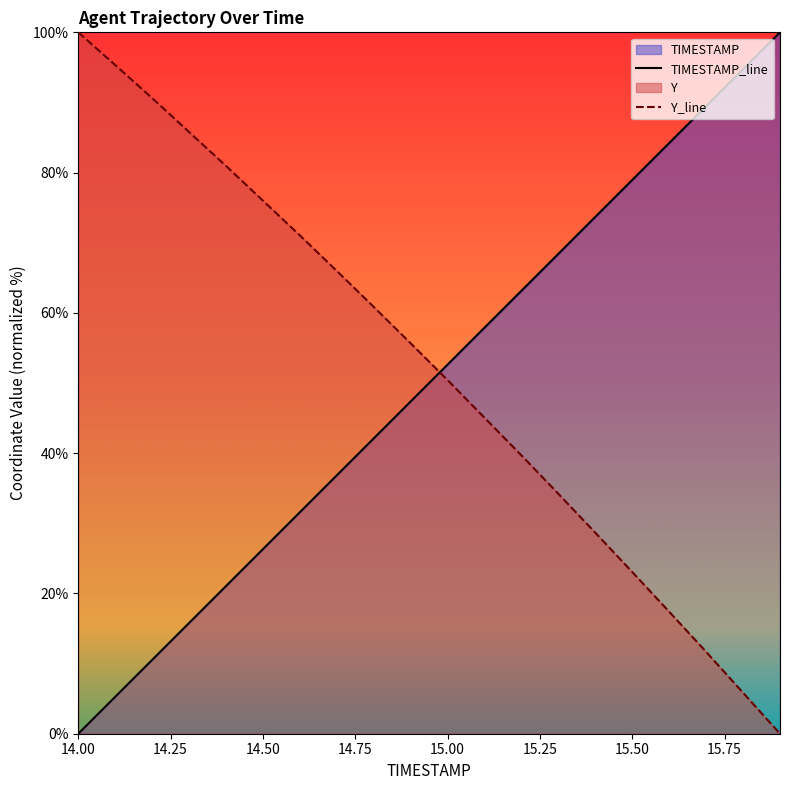

The TIMESTAMP series shows 34.8 at 15.8. True or false?

False